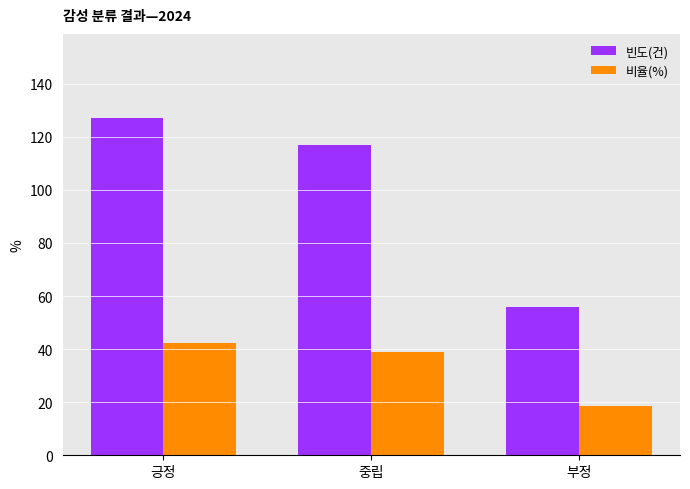

Which series has the largest range (max minus min)?

빈도(건)